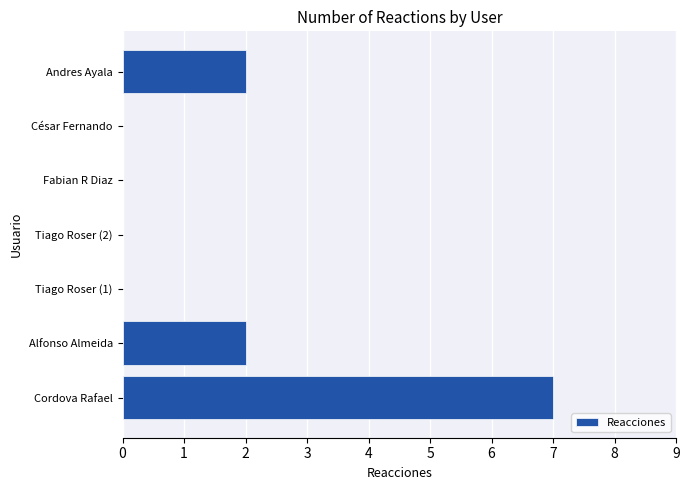

Reading bottom to top, list all the values displayed in this chart.

Cordova Rafael=7	Alfonso Almeida=2	Tiago Roser (1)=0	Tiago Roser (2)=0	Fabian R Diaz=0	César Fernando=0	Andres Ayala=2